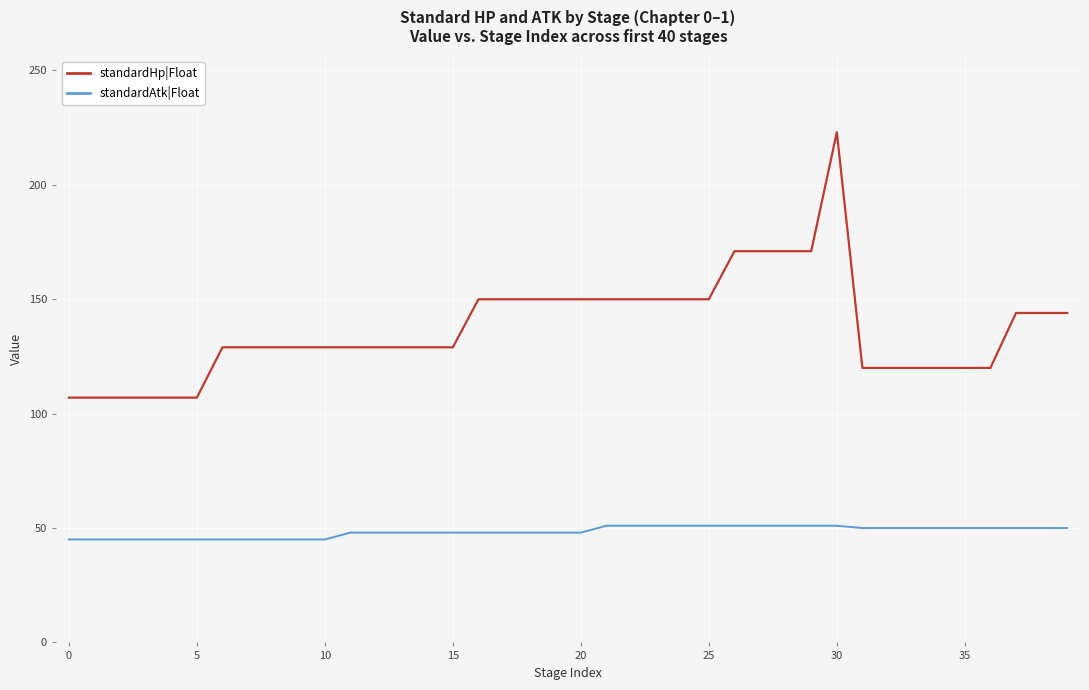

Count the number of data series in this chart.

2